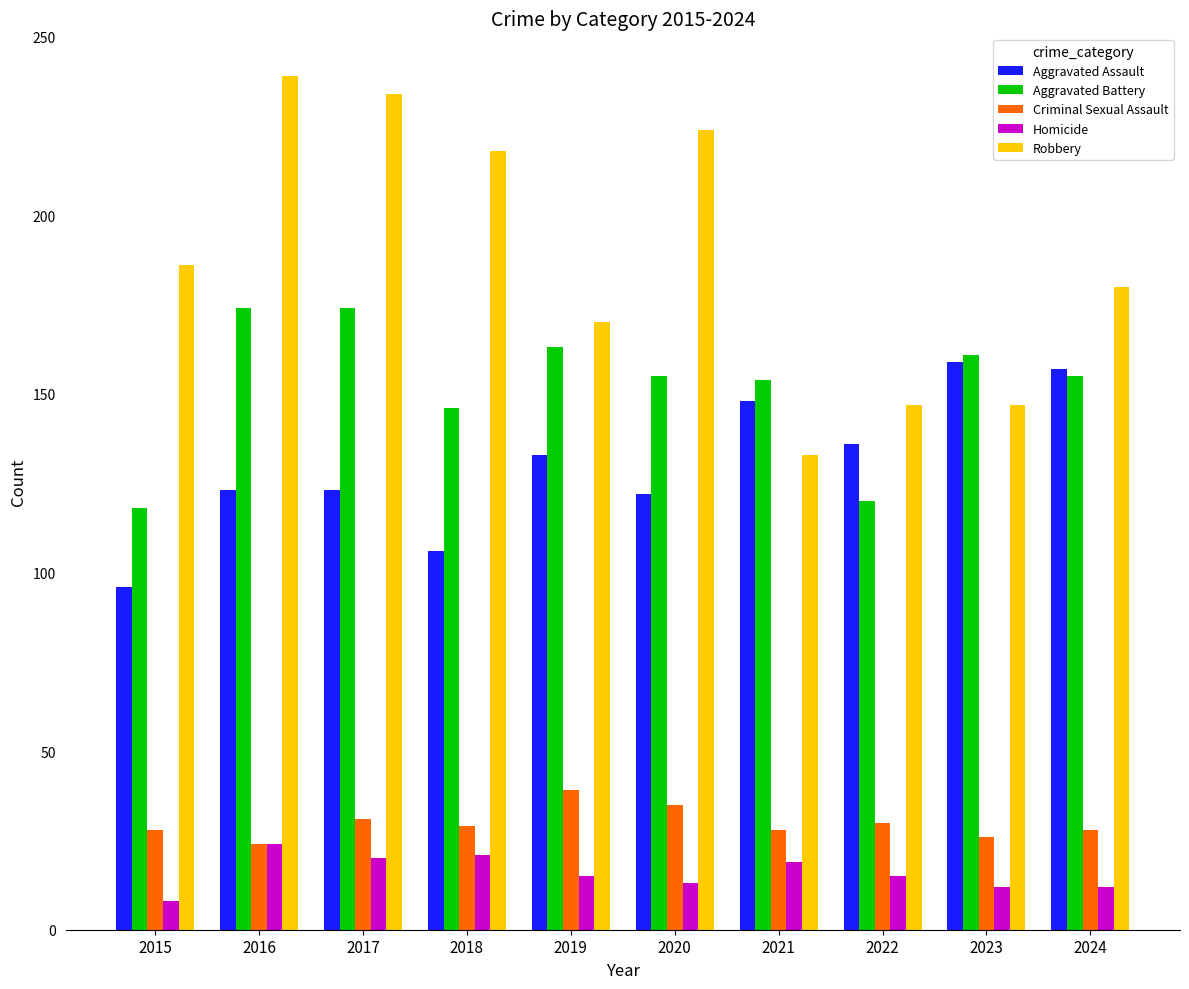

What is the sum of all Robbery values?

1878